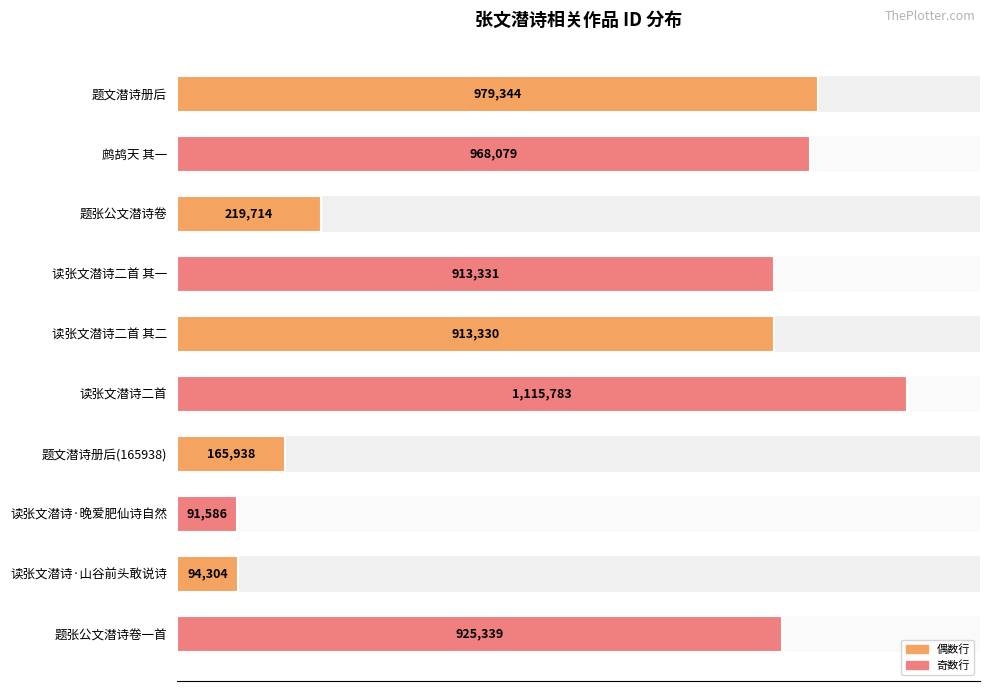

What is the maximum value shown in the chart?

1115783